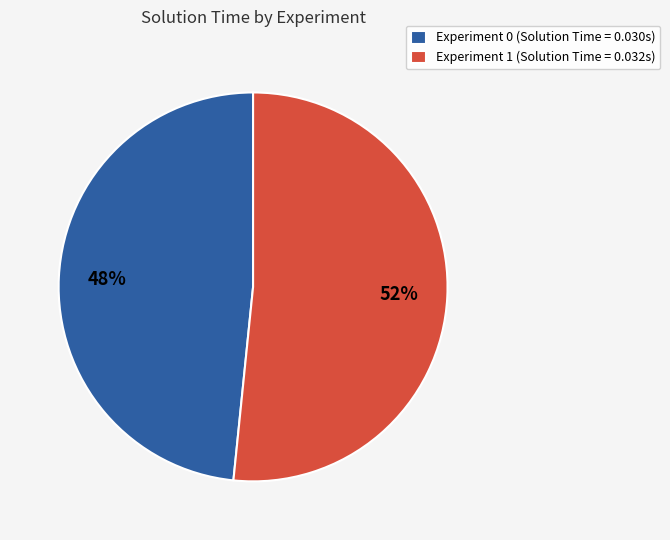

Does Experiment 0 represent more than half of the total?

No